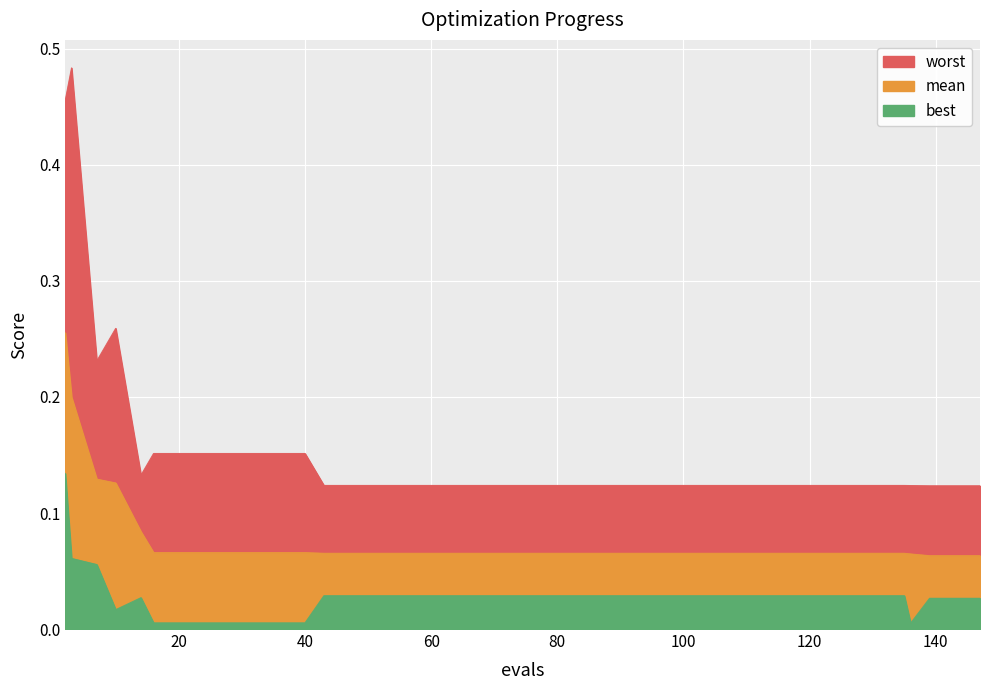

Between 55 and 71, which series saw the biggest shift?

best